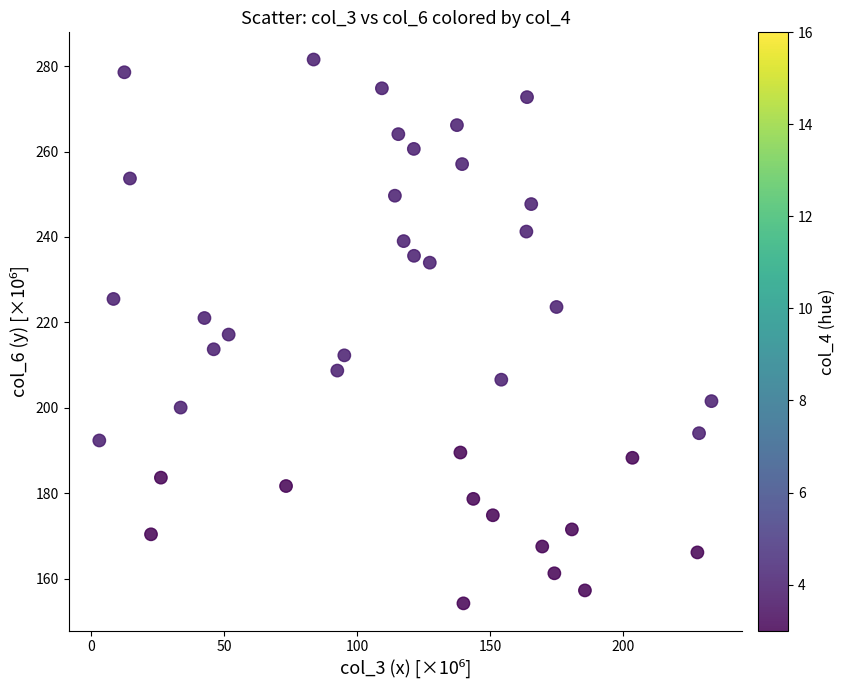

What is the range of Y values (max minus min)?

127.3